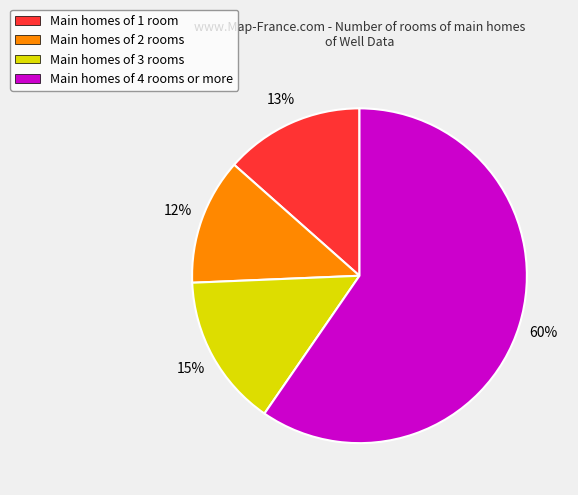

True or false: Main homes of 3 rooms accounts for 15% of the total.

True